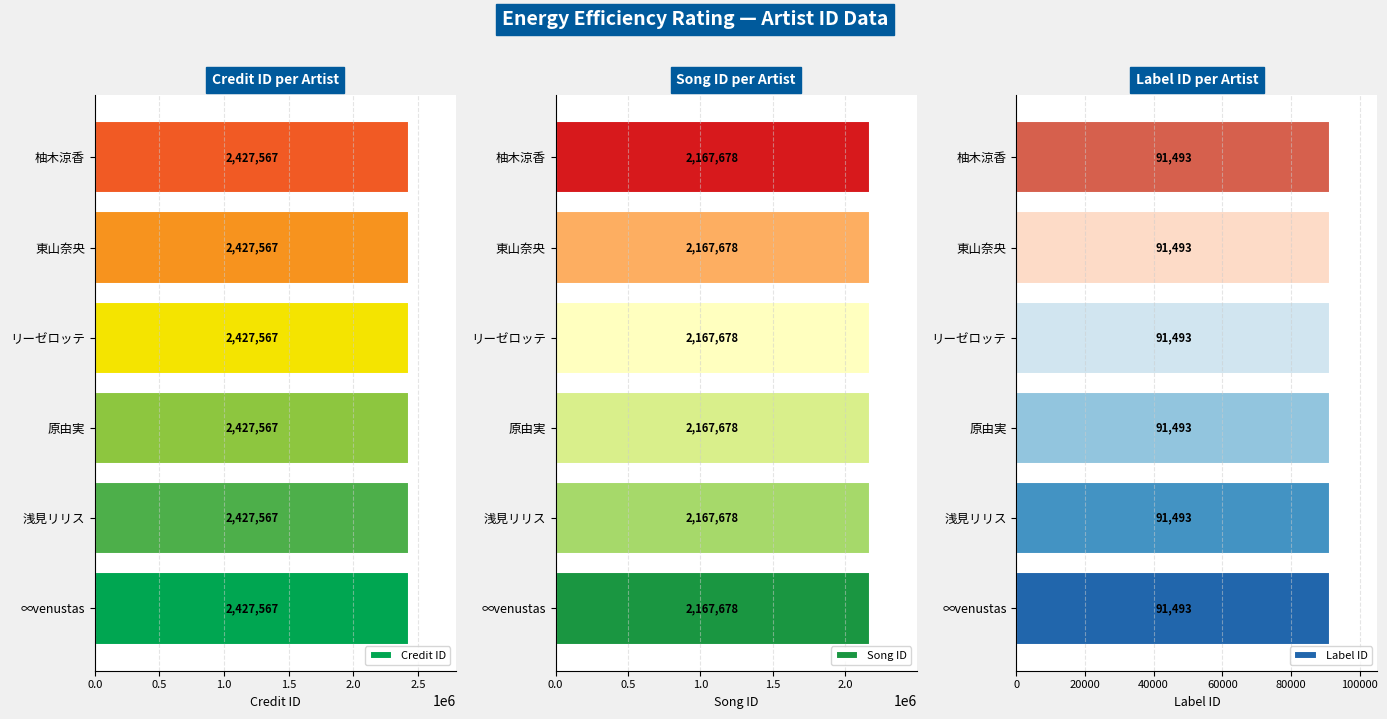

What is the sum of all labelid values?

548958